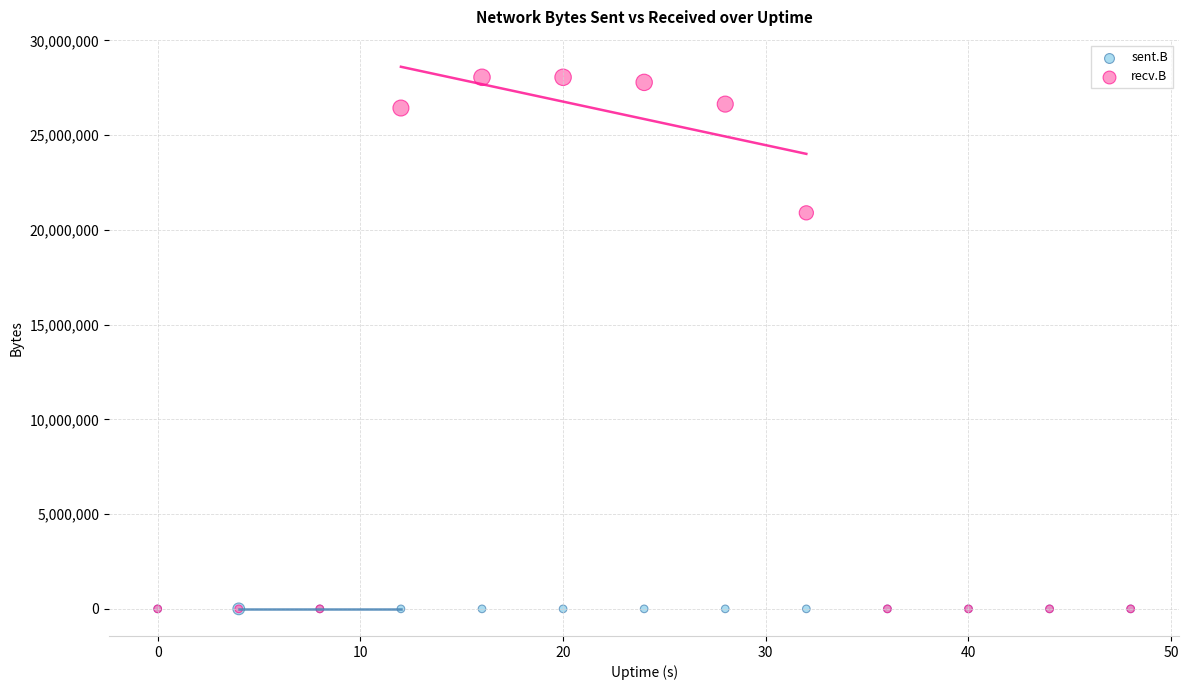

In the recv.B series, what Y value is closest to 14026493?

20898993